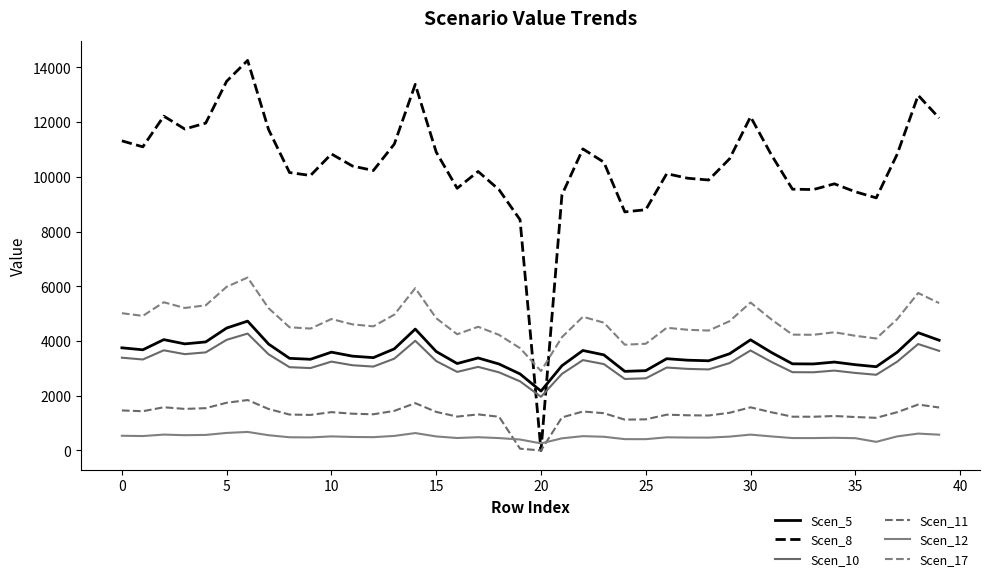

Where does the Scen_5 series first go above 3493?

0